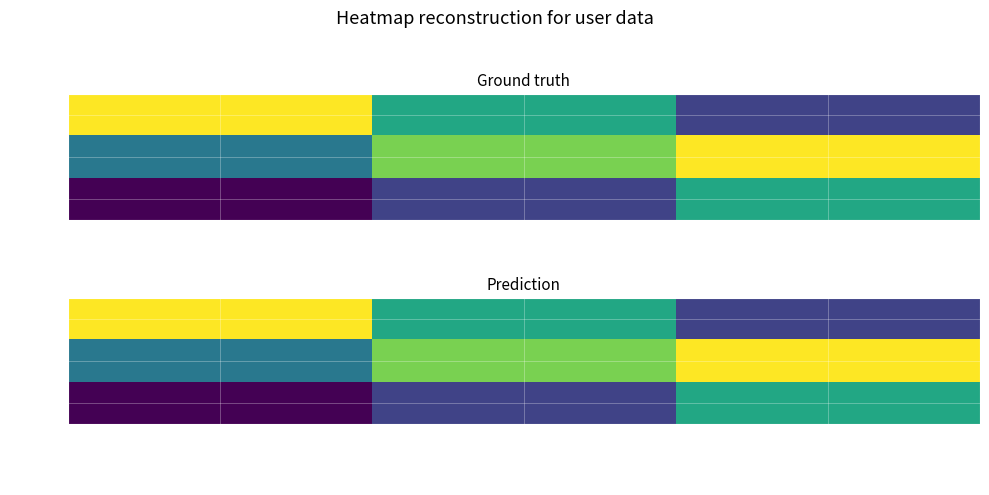

What is the difference between the maximum and minimum values in the test3 series?

3518518.2